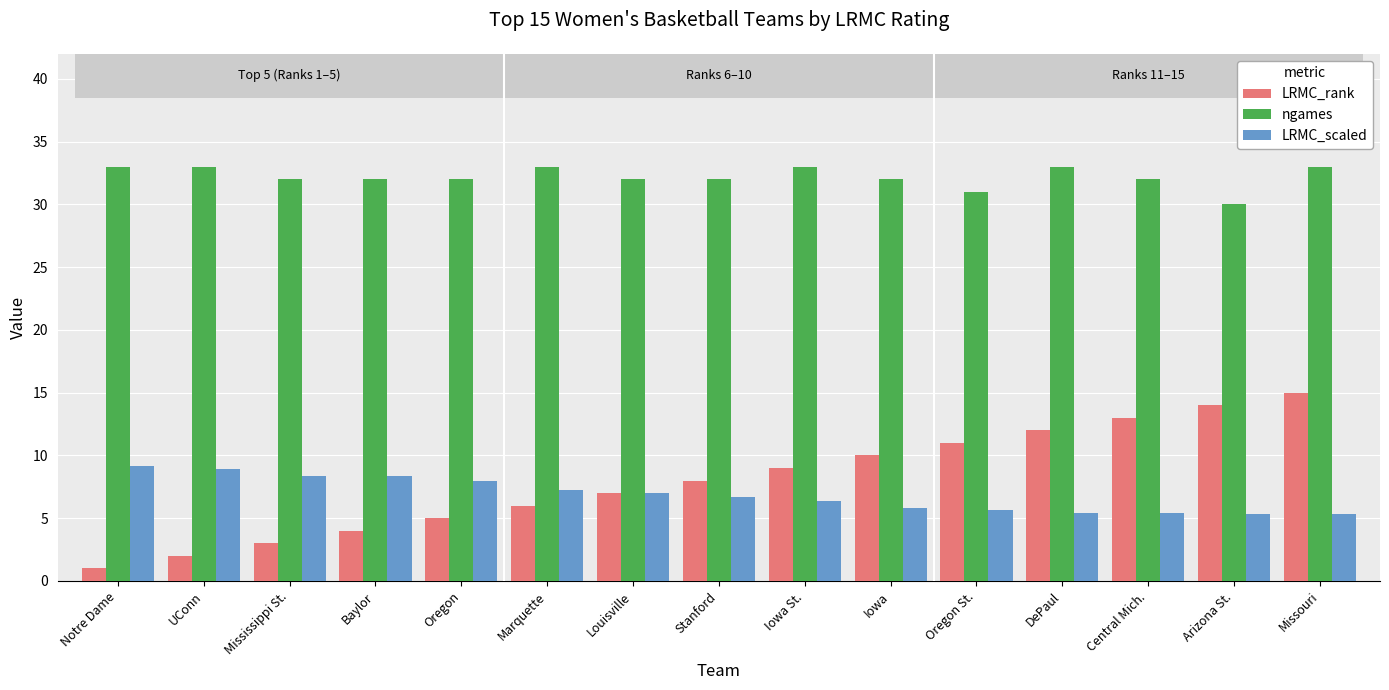

What is the difference between the LRMC_rank values at Iowa and Arizona St.?

4.0